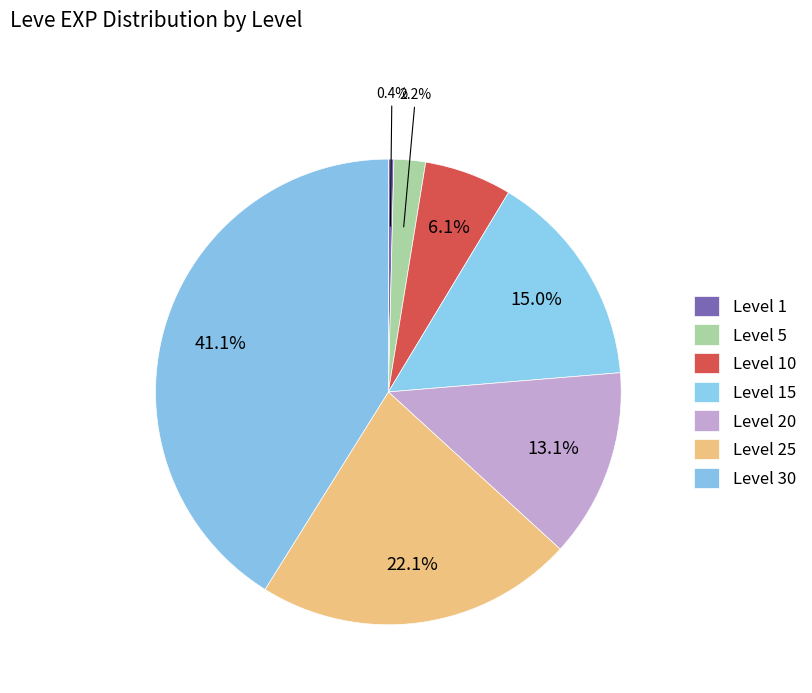

Count the number of slices in the pie.

7